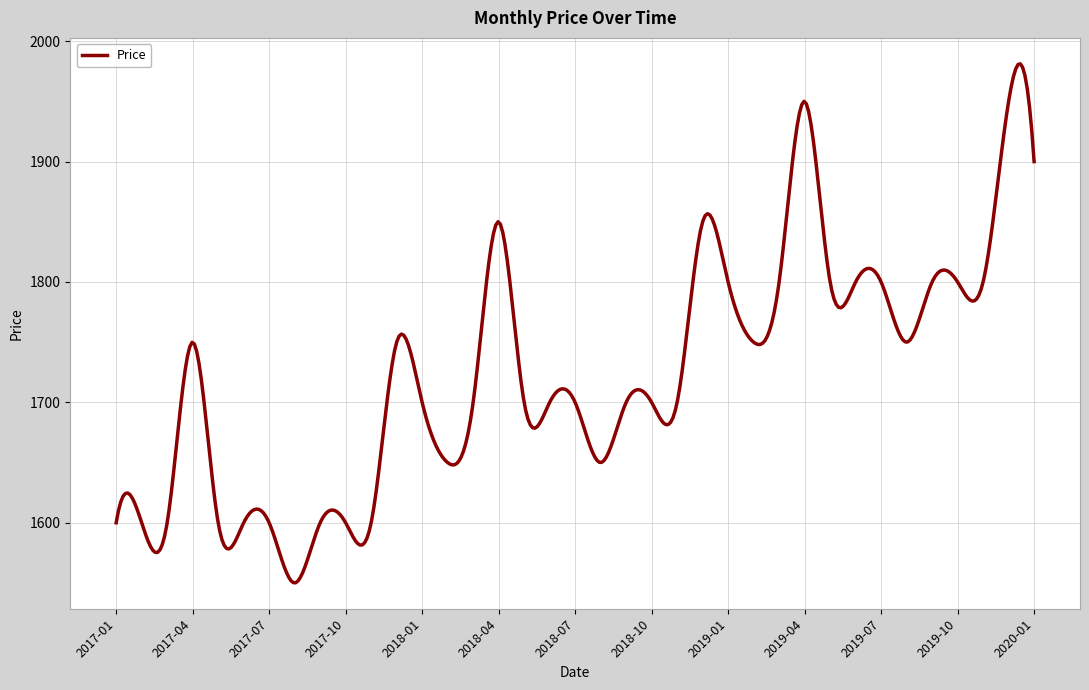

What is the difference between the maximum and minimum values?

431.1